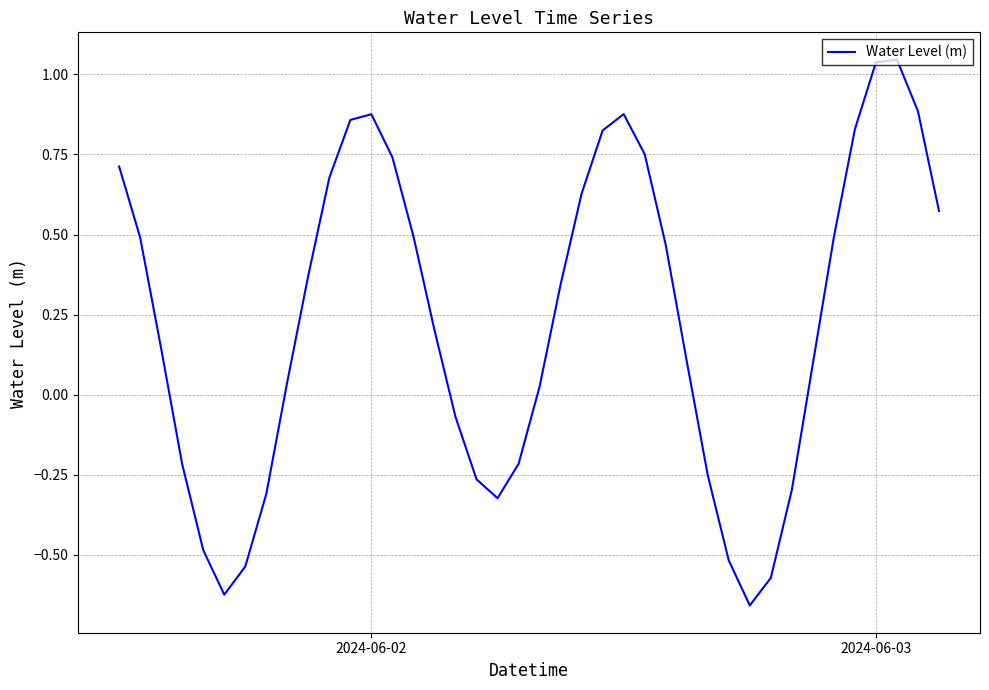

What is the difference between the maximum and minimum values?

1.7